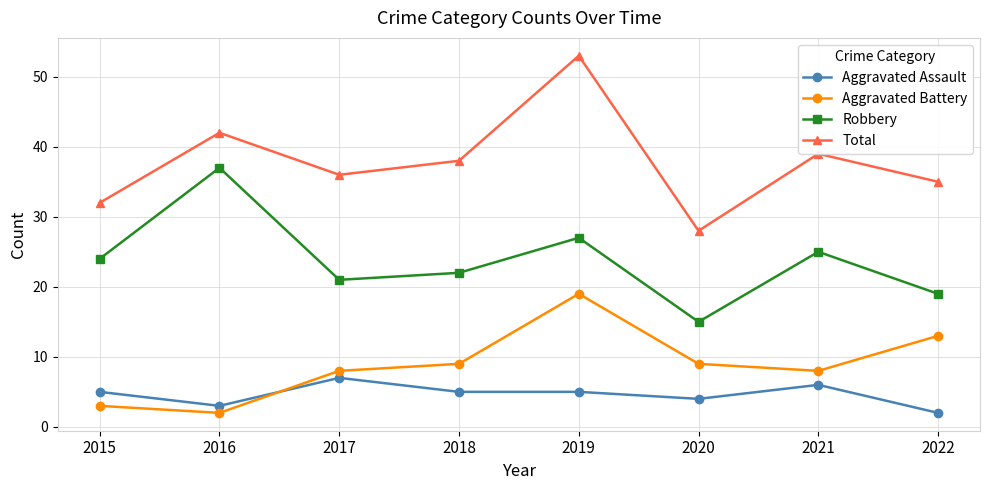

At which category does Total reach its first local valley?

2017